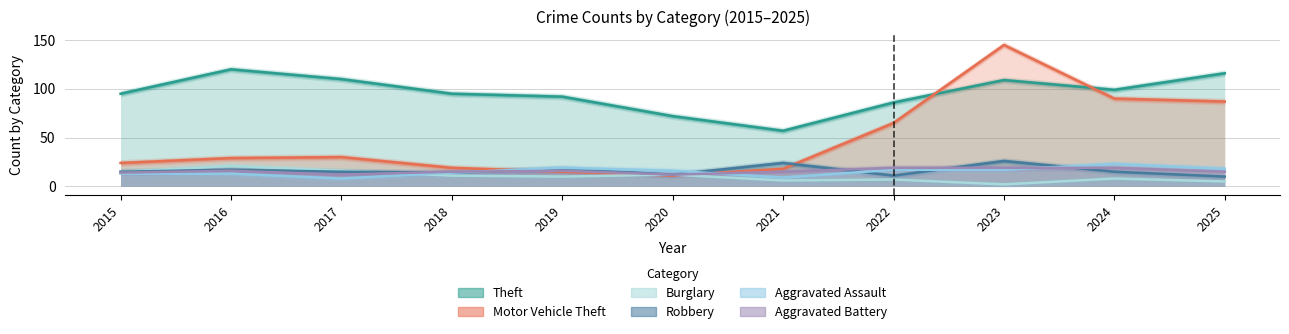

Rank the series at 2019 from lowest to highest value.

Burglary, Motor Vehicle Theft, Aggravated Battery, Robbery, Aggravated Assault, Theft